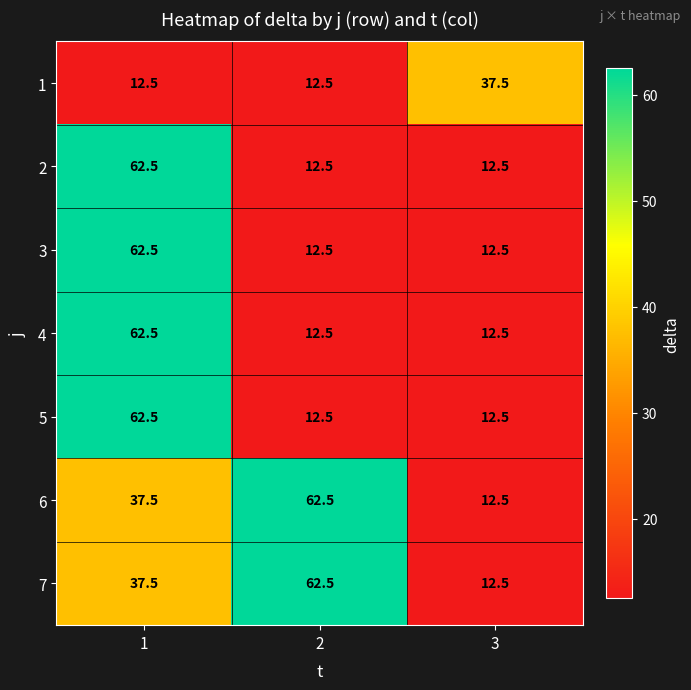

What is the spread (max minus min) of values at 3?

25.0